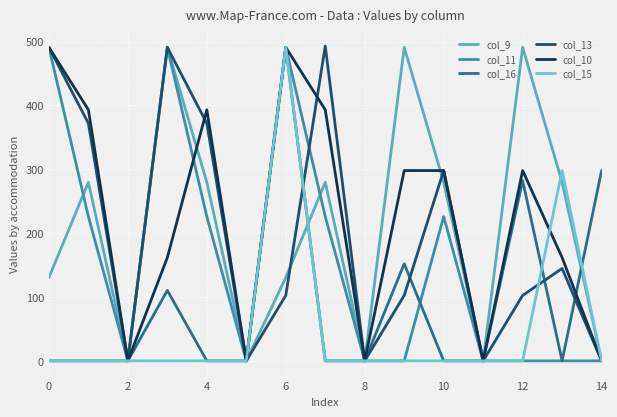

Reading left to right, extract all data points from this chart.

col_9: 130.4	279.7	0.0	491.0	279.7	0.0	130.4	279.7	0.0	491.0	279.7	0.0	491.0	279.7	0.0
col_11: 491.0	225.9	0.0	491.0	225.9	0.0	491.0	225.9	0.0	0.0	225.9	0.0	0.0	0.0	0.0
col_16: 0.0	0.0	0.0	110.3	0.0	0.0	491.0	0.0	0.0	152.0	0.0	0.0	282.4	0.0	298.0
col_13: 491.0	372.0	0.0	491.0	372.0	0.0	102.5	493.0	0.0	102.5	298.0	0.0	102.5	144.7	0.0
col_10: 491.0	393.2	0.0	161.8	393.2	0.0	491.0	393.2	0.0	298.0	298.0	0.0	298.0	161.8	0.0
col_15: 0.0	0.0	0.0	0.0	0.0	0.0	491.0	0.0	0.0	0.0	0.0	0.0	0.0	298.0	0.0